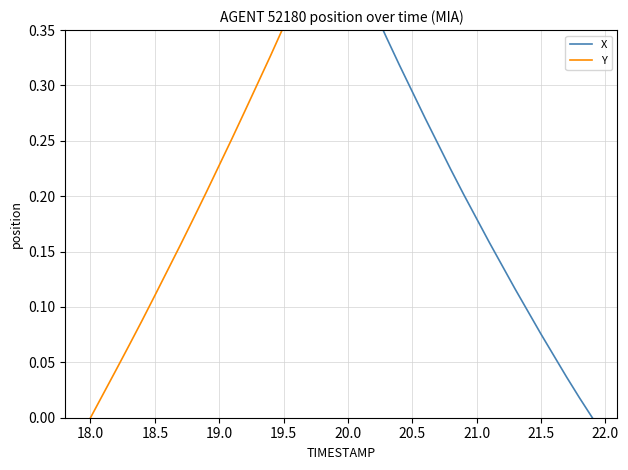

True or false: X and Y cross at least once.

True